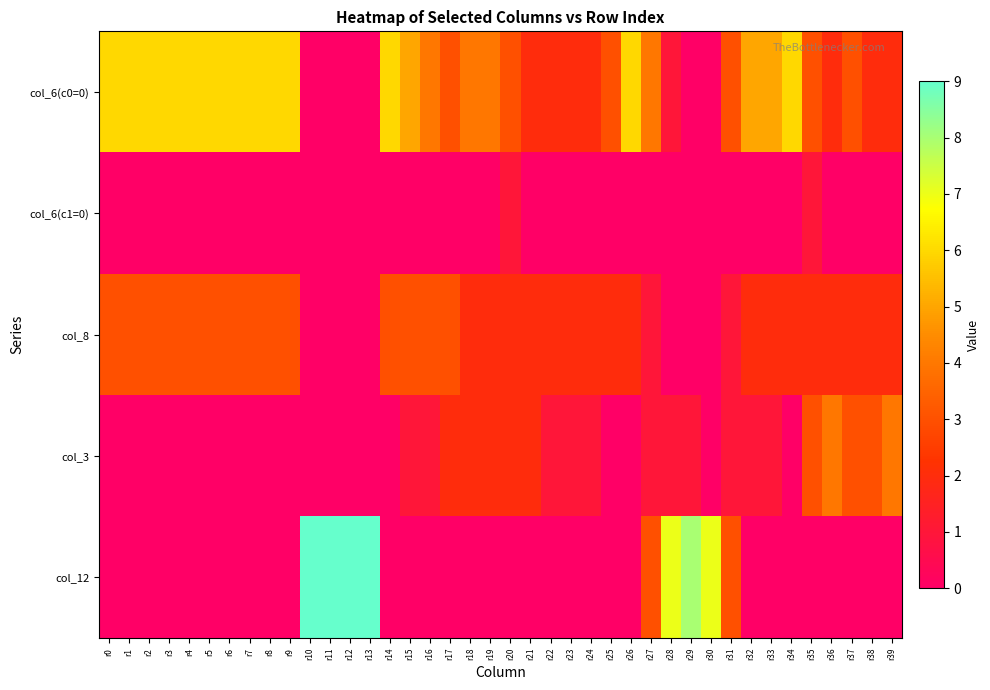

At how many categories does at least one series exceed 2?

36